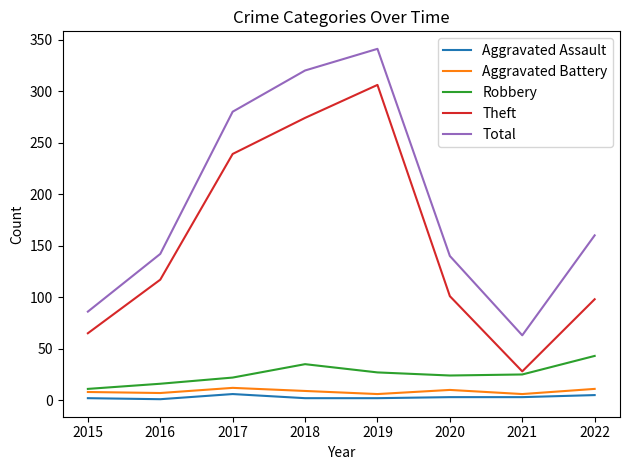

Does the chart display data point markers on the line(s)?

No